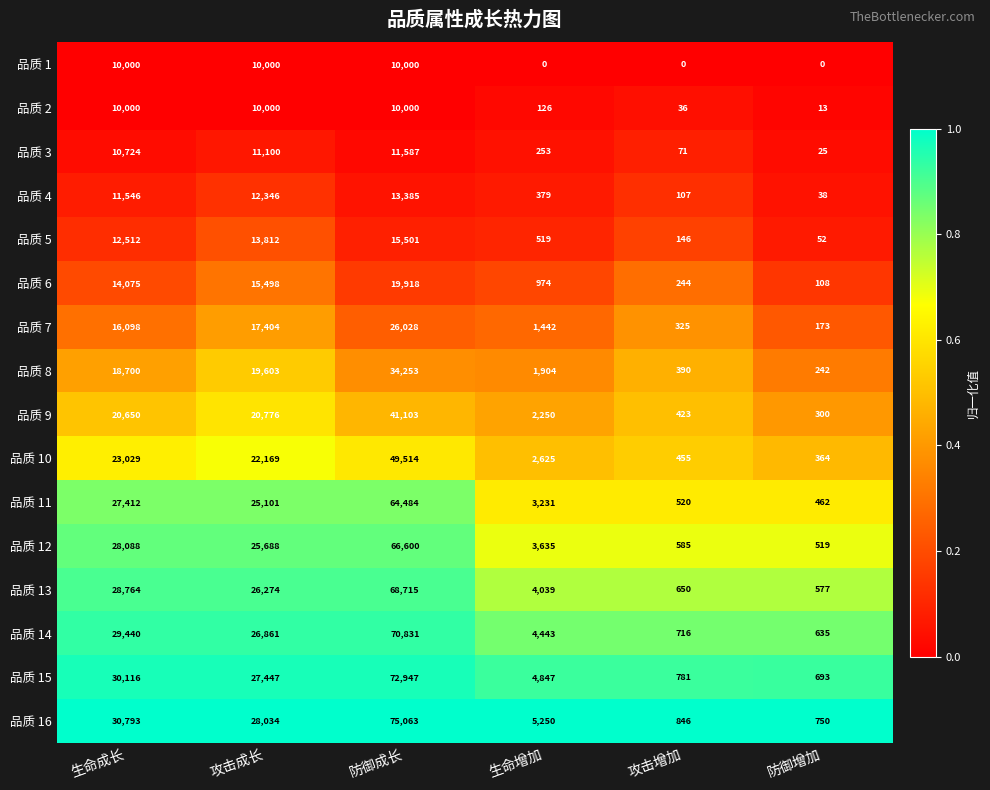

At which category is the sum across all series the highest?

防御成长